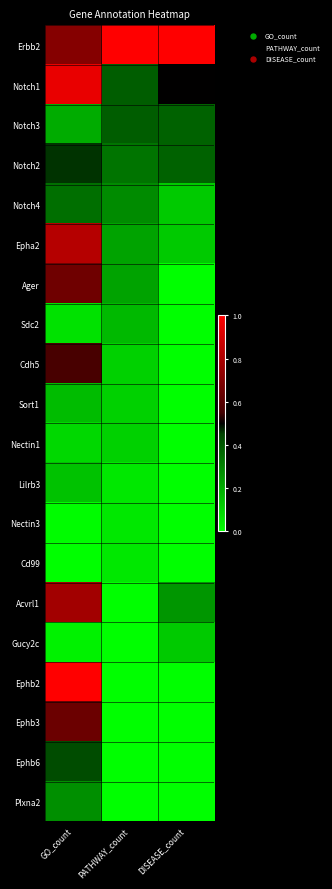

Which series changed the most between GO_count and DISEASE_count?

Ephb2